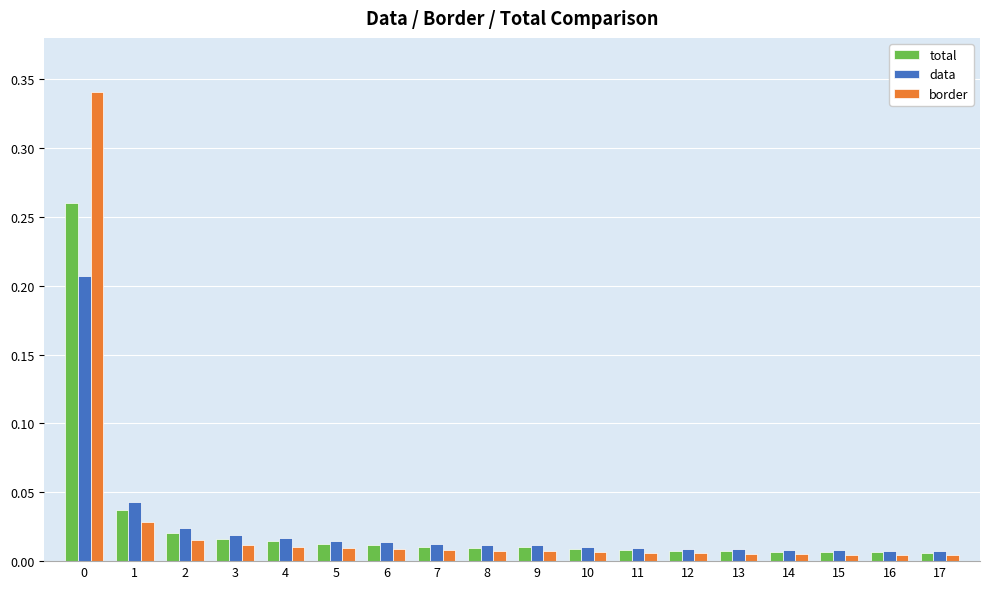

Is it true that total equals 0.1 at 1?

False